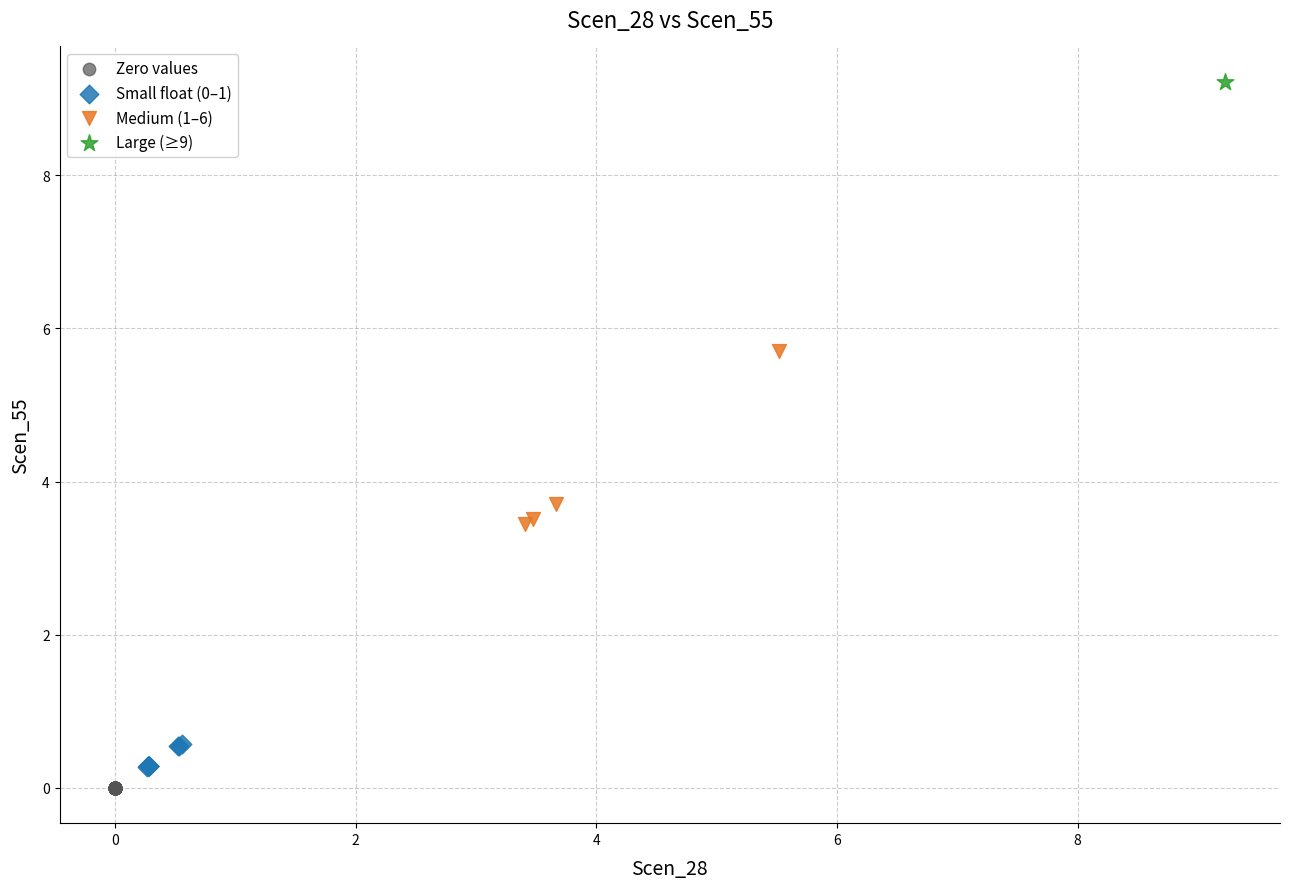

What are all the series names shown in the legend?

Zero values, Small float (0–1), Medium (1–6), Large (≥9)